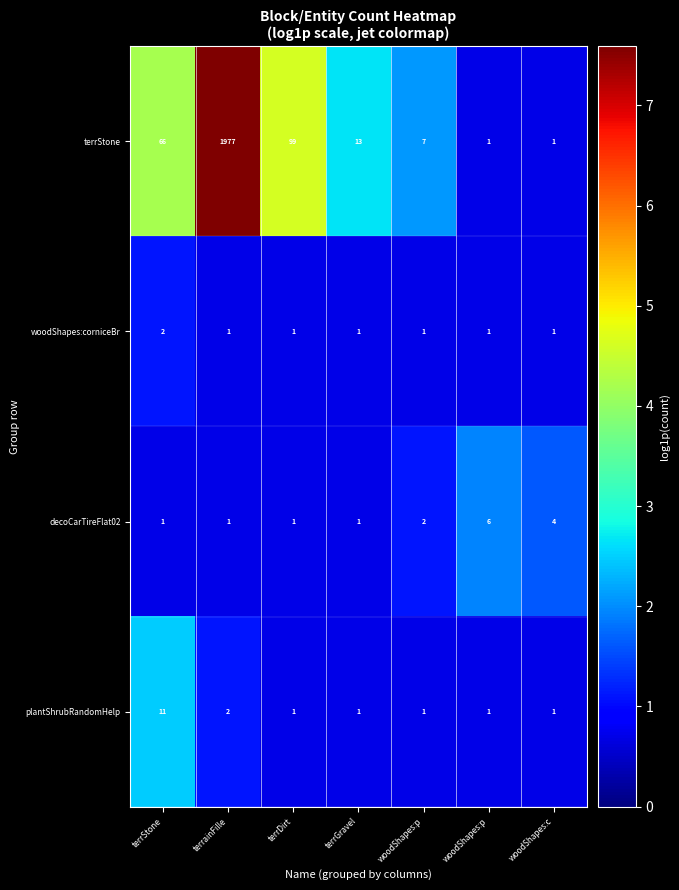

How many data points does each series have?

7